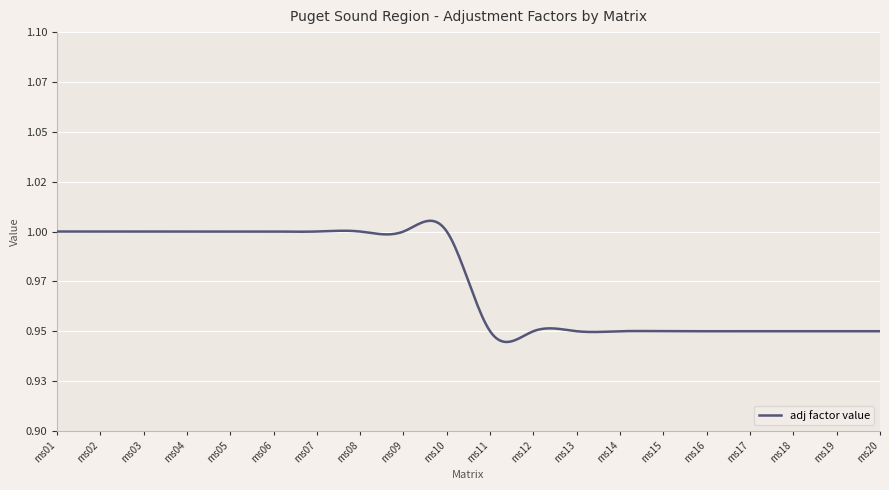

Does the chart display data point markers on the line(s)?

No